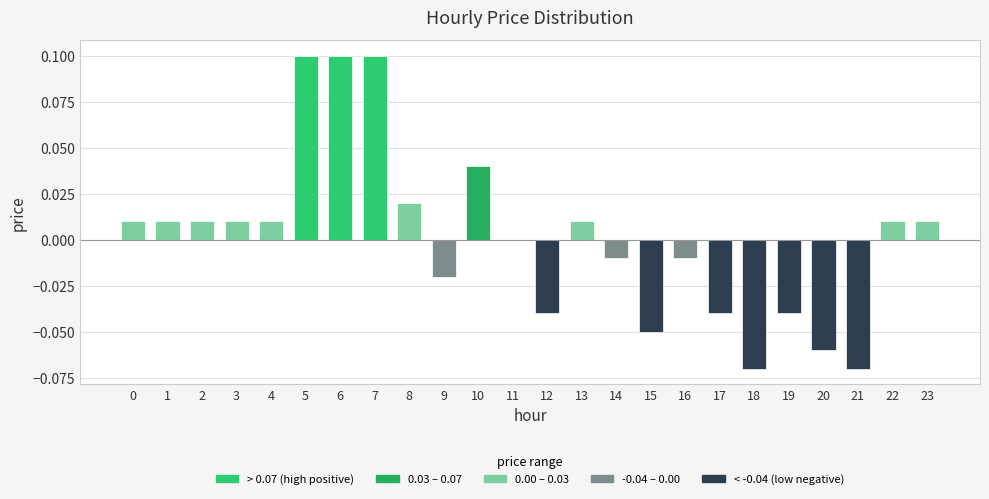

What is the maximum value shown in the chart?

0.1